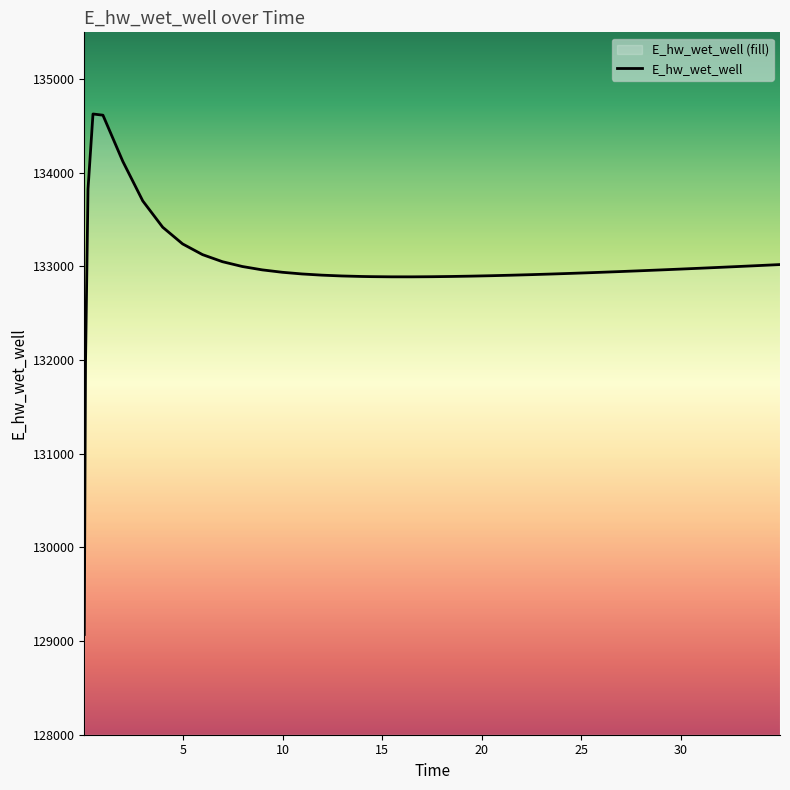

What is the maximum value shown in the chart?

134628.0